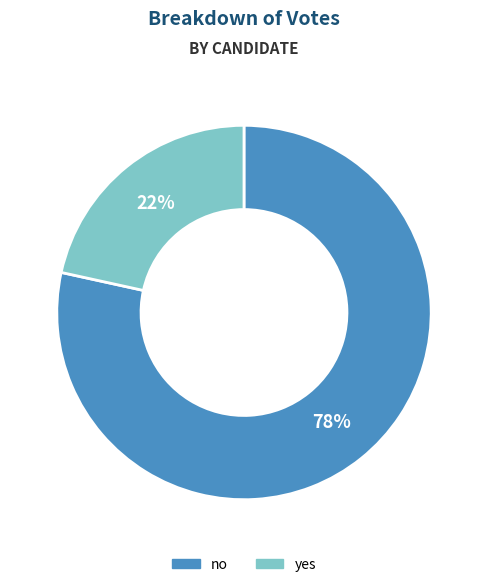

The yes slice represents 22% of the pie. True or false?

True